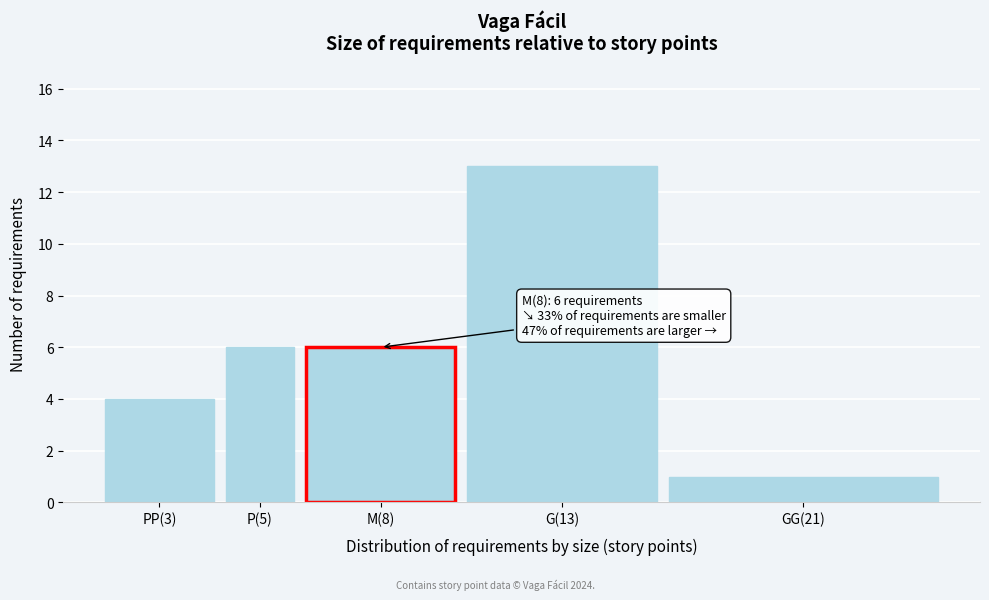

Reading left to right, what are all the values shown in this chart?

4	6	6	13	1